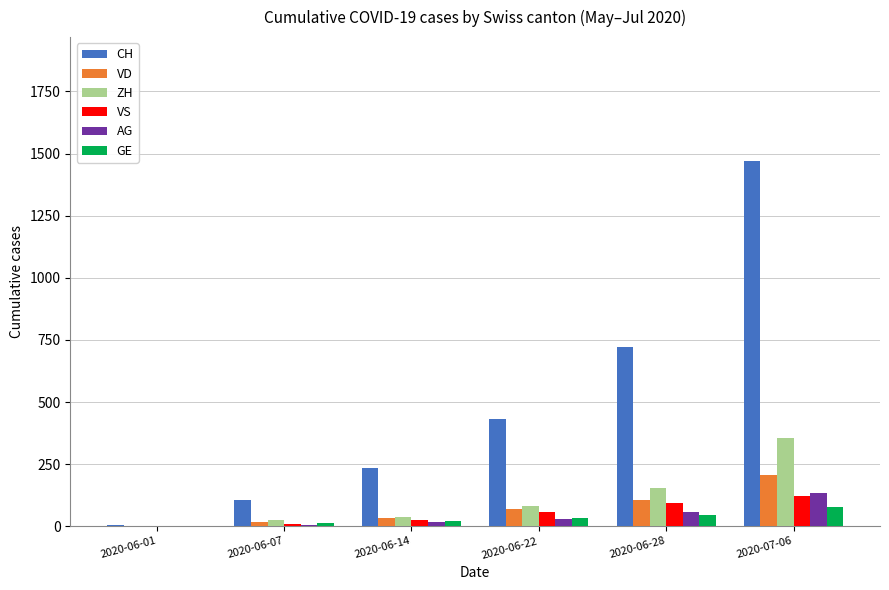

Which series has the largest total across all categories?

CH